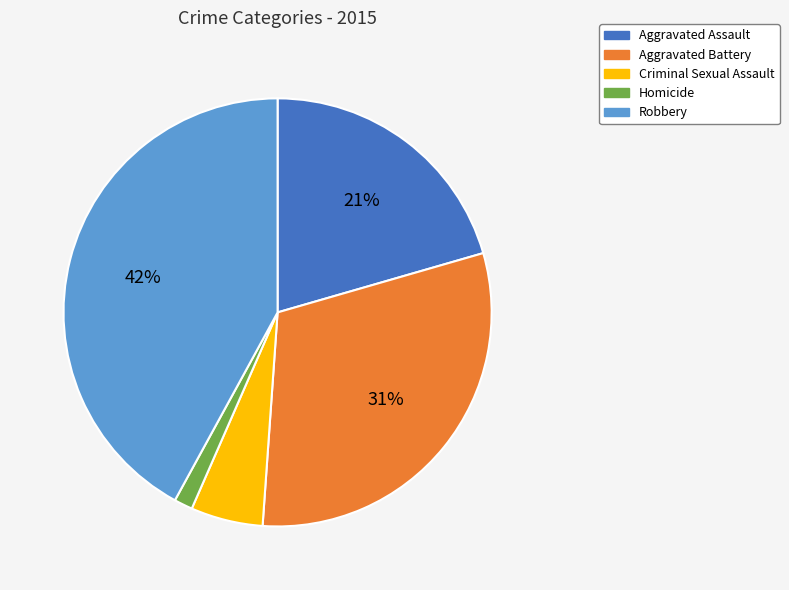

What percentage is the Aggravated Assault slice, to the nearest percent?

21%